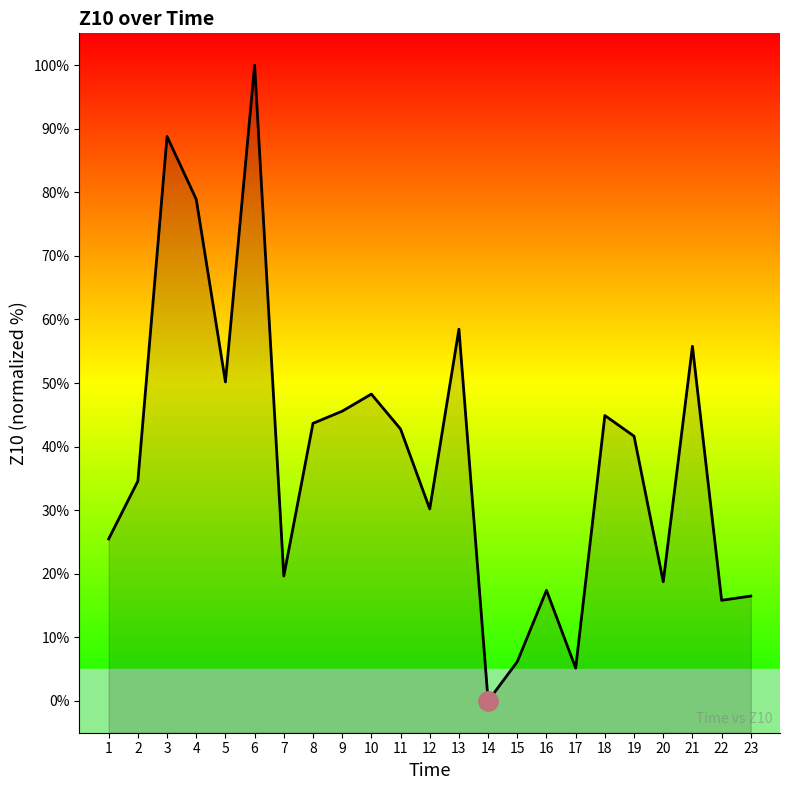

Reading left to right, what are all the values shown in this chart?

1=25.5	2=34.6	3=88.8	4=78.9	5=50.2	6=100.0	7=19.6	8=43.7	9=45.6	10=48.3	11=42.8	12=30.2	13=58.5	14=0.0	15=6.2	16=17.4	17=5.2	18=44.9	19=41.6	20=18.7	21=55.8	22=15.8	23=16.5